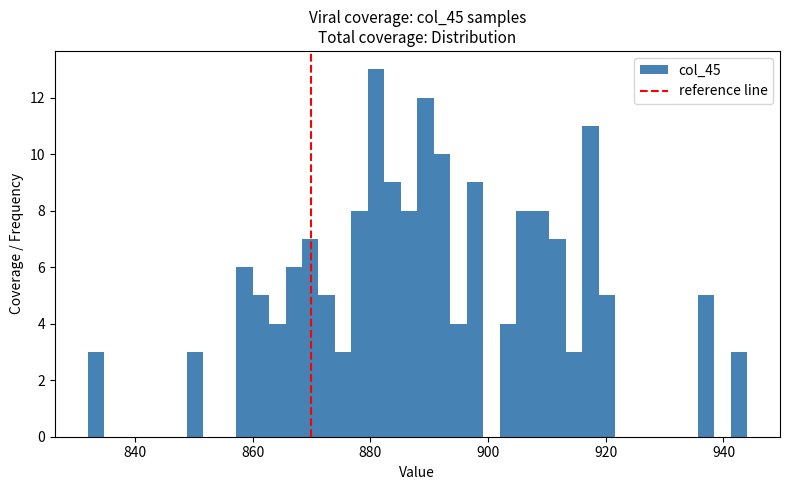

Around what value on the x-axis is the tallest bar? Give the approximate position of its centre, as read against the axis.

882